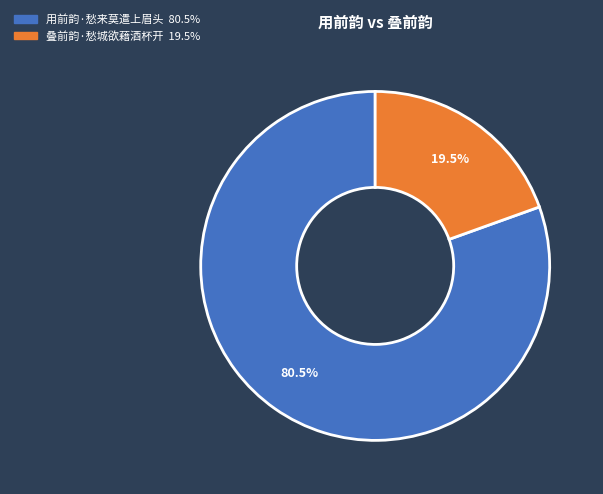

Which has a higher value, 用前韵·愁来莫遣上眉头 or 叠前韵·愁城欲藉酒杯开?

用前韵·愁来莫遣上眉头